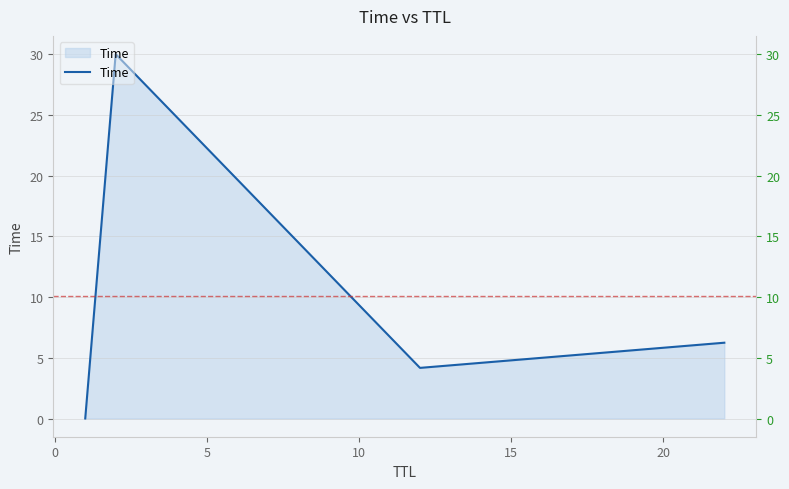

Reading left to right, what are all the values shown in this chart?

0.0	30.0	4.2	6.2